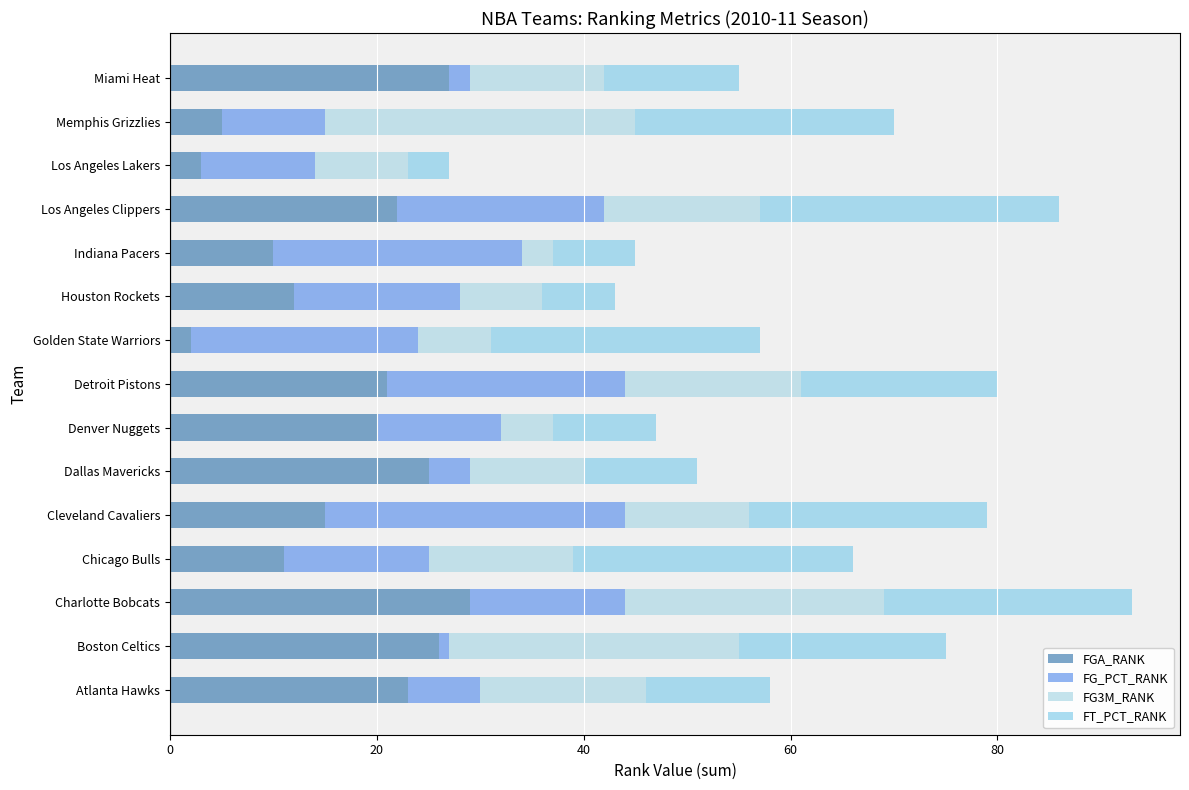

How many data points does each series have?

15